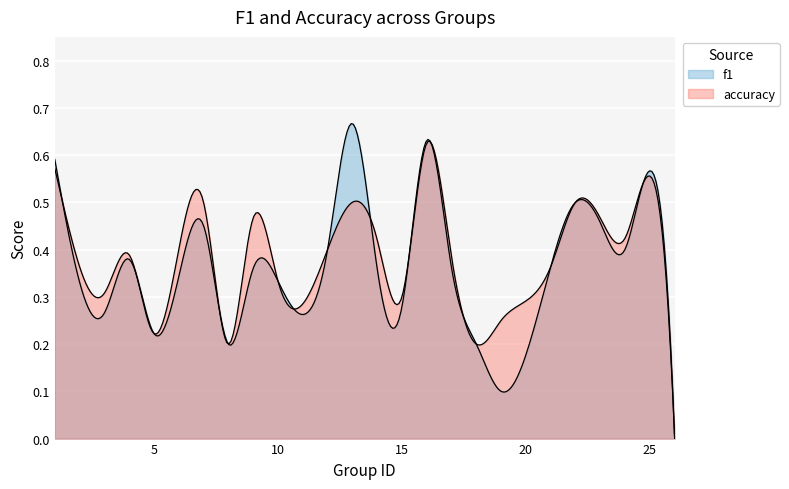

How many lines are shown in the chart?

2